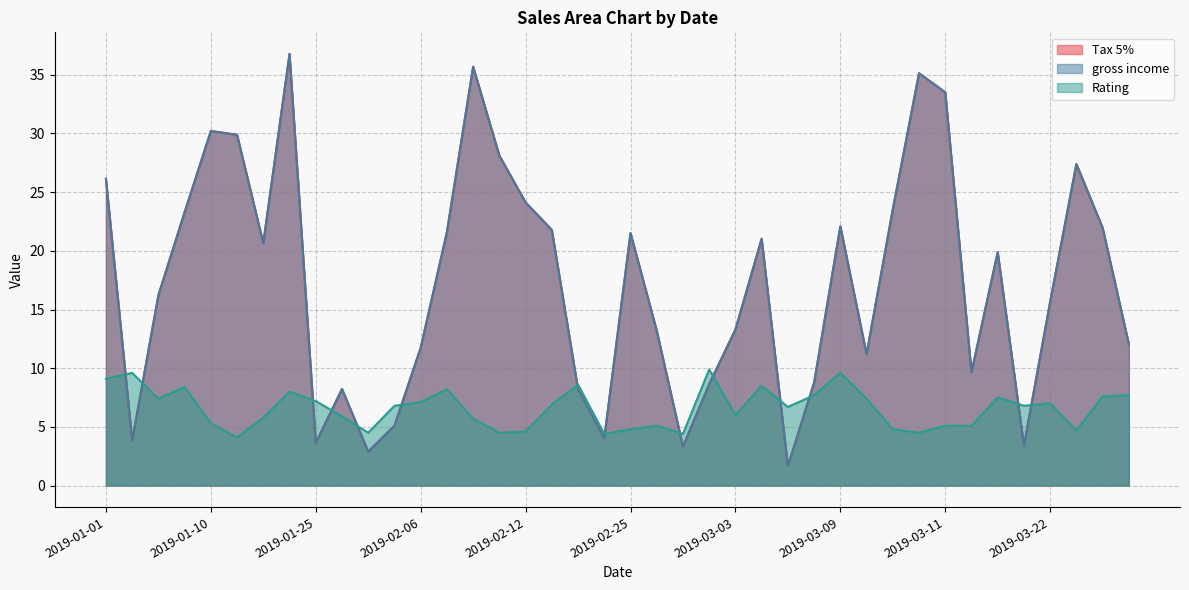

Between 2019-01-21 and 2019-03-08, which series saw the biggest shift?

Tax 5%